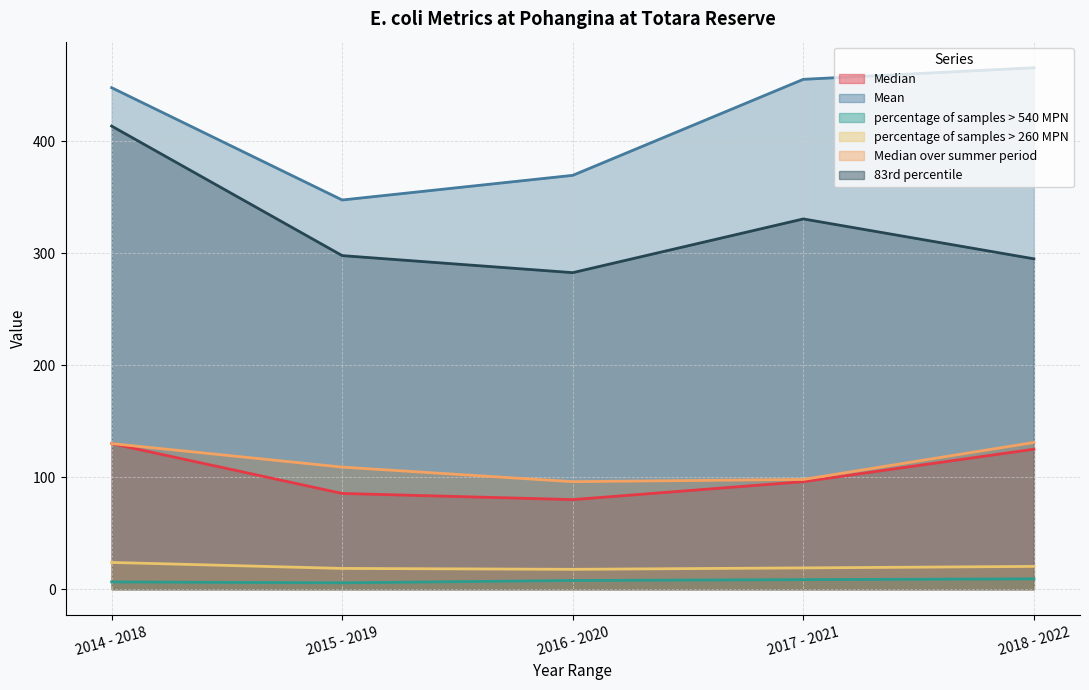

Rank the categories by percentage of samples > 540 MPN value from highest to lowest.

2018 - 2022, 2017 - 2021, 2016 - 2020, 2014 - 2018, 2015 - 2019